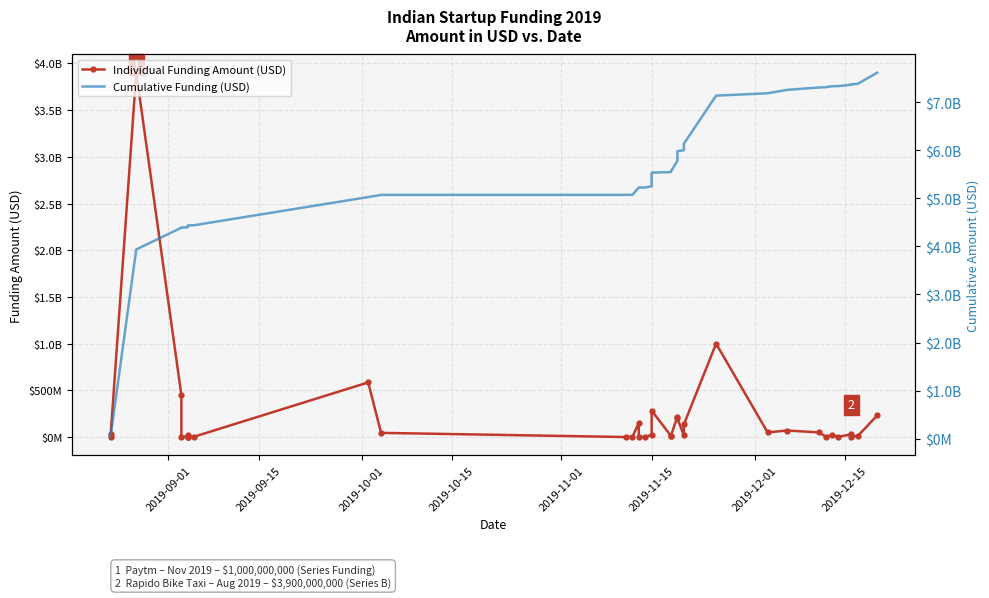

Count the number of data series in this chart.

2